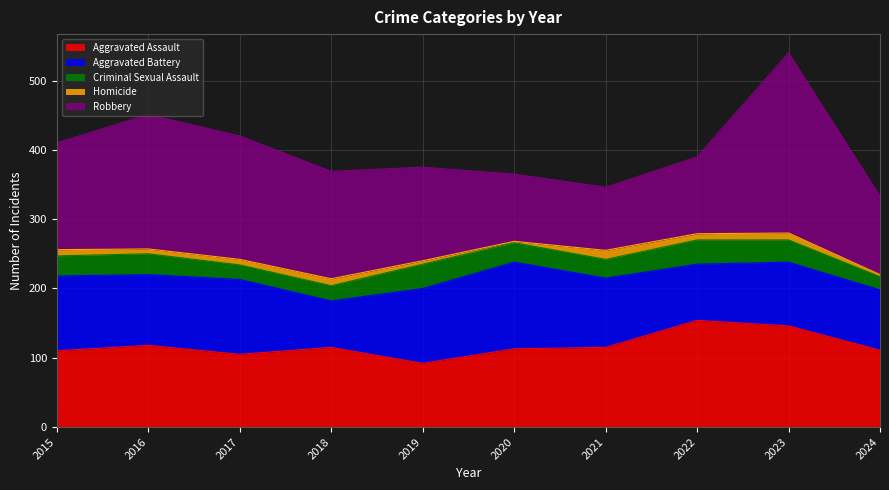

The value of Aggravated Battery at 2022 is 81. True or false?

True